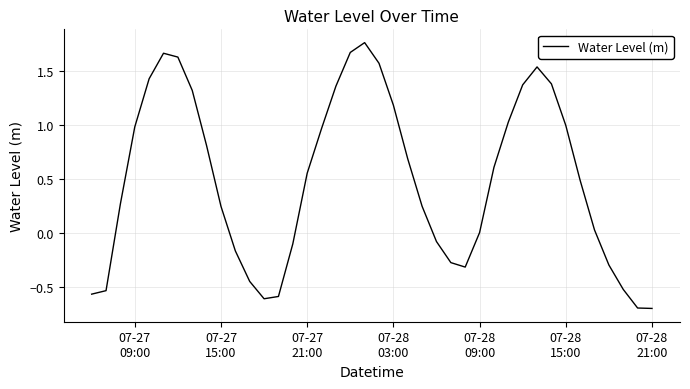

What is the smallest value displayed?

-0.7